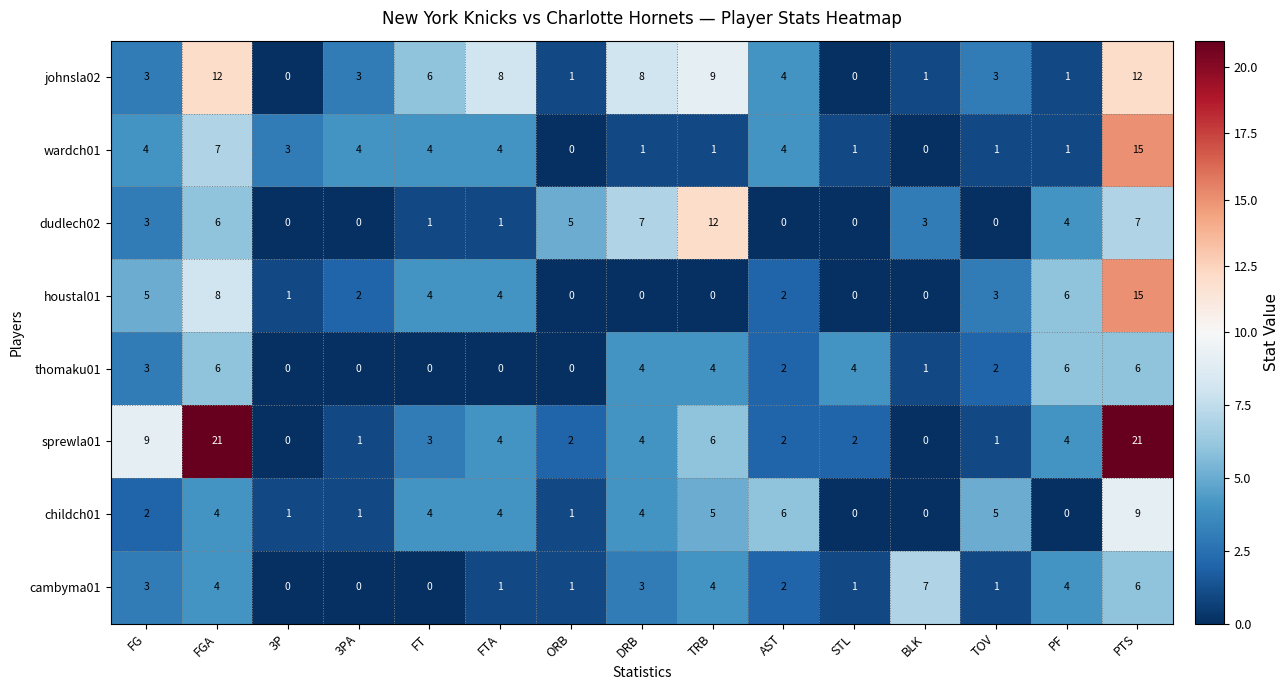

Where does the houstal01 series first go above 2?

FG